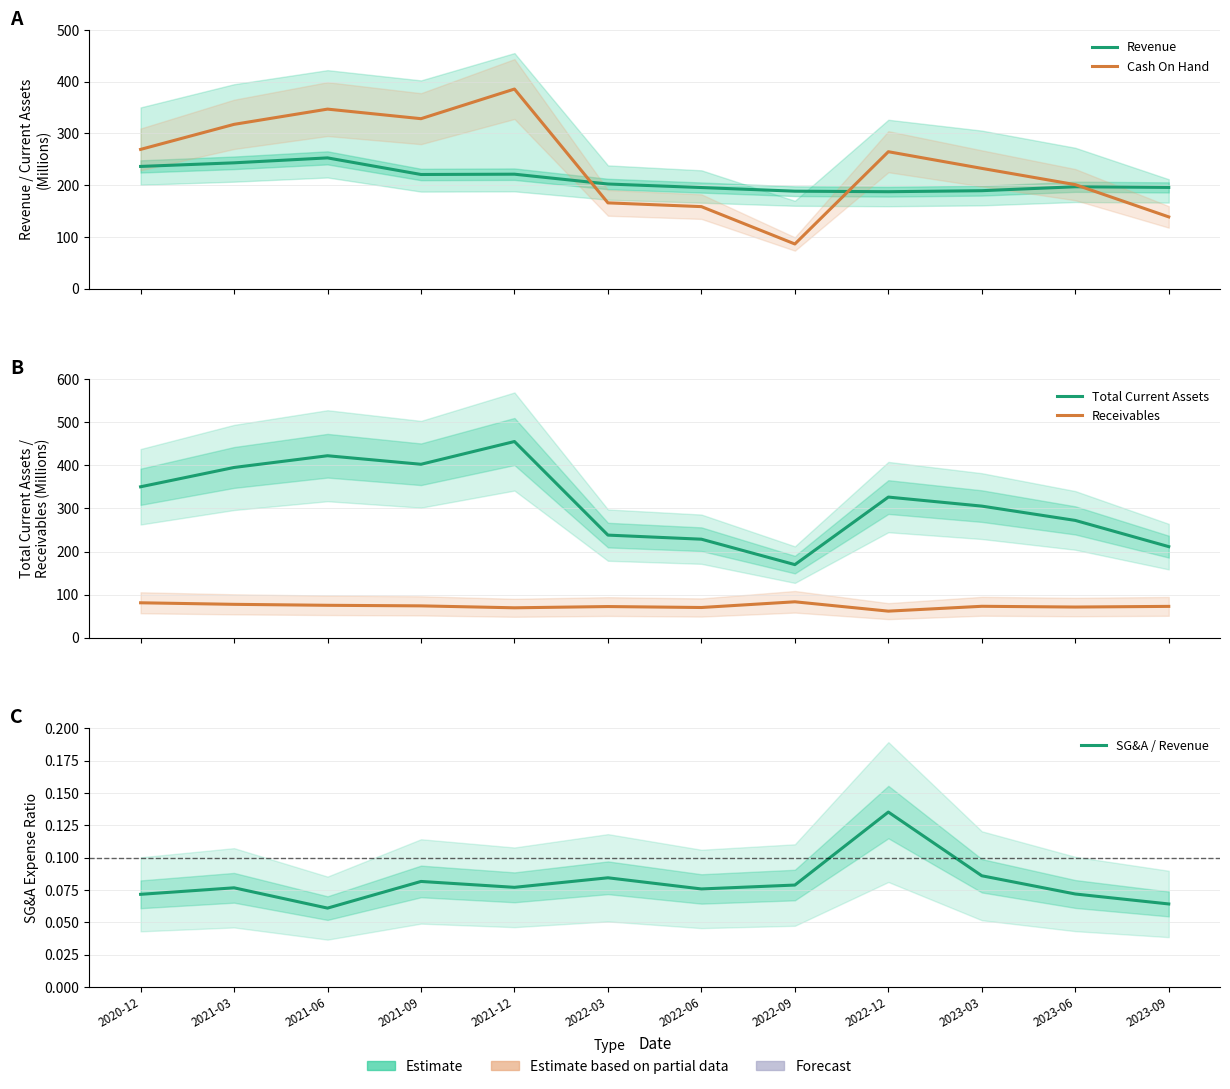

What value does the Receivables series have at 2023-03?

73.0